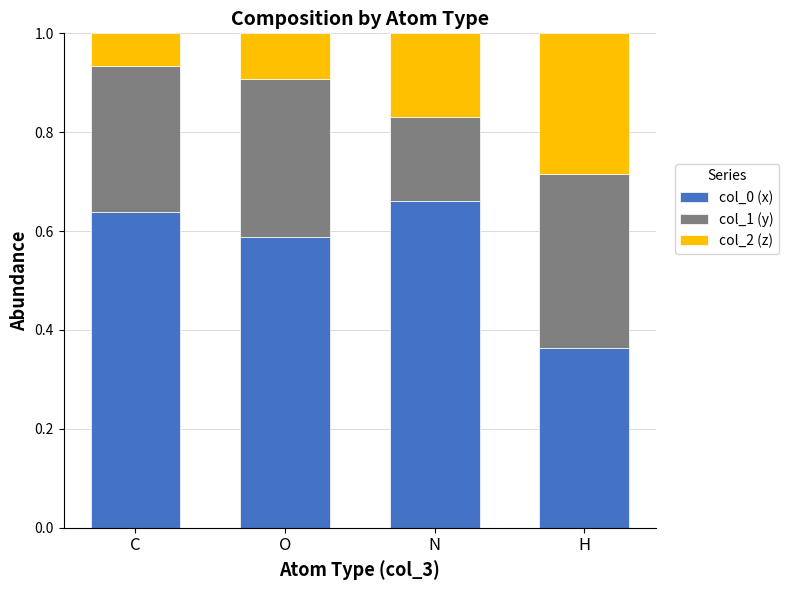

Which category has the highest value in the col_0 (x) series?

N